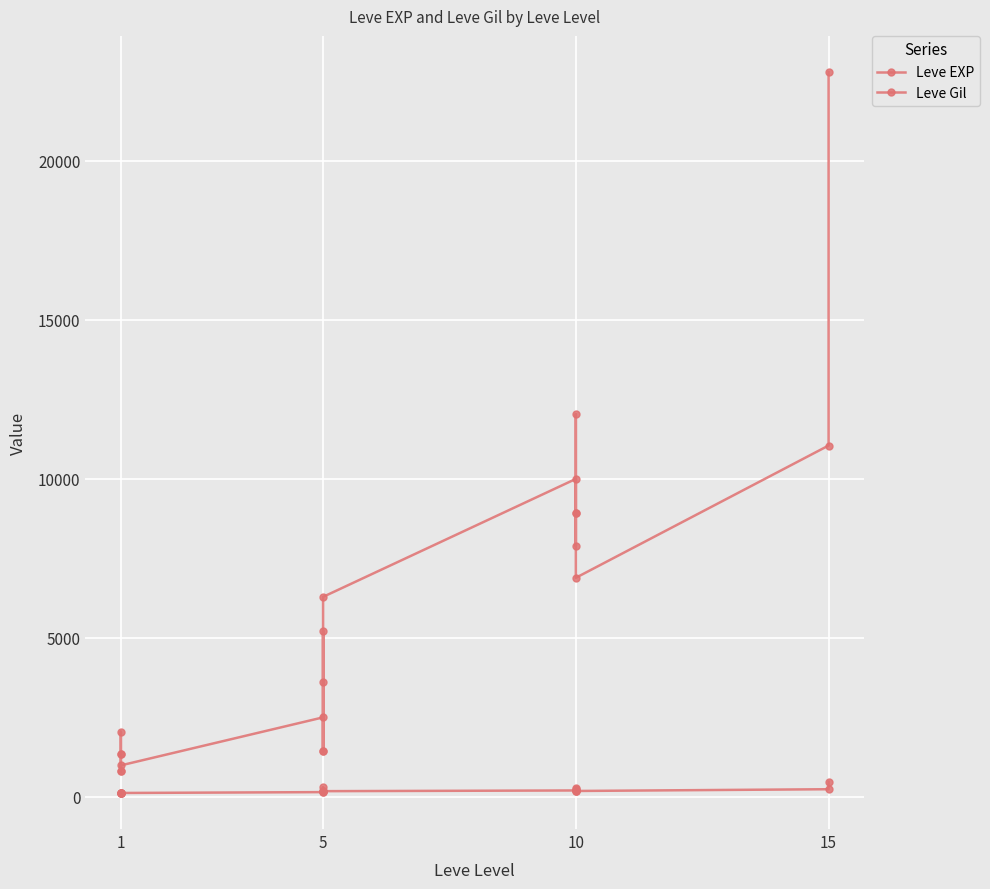

Does the chart display data point markers on the line(s)?

Yes